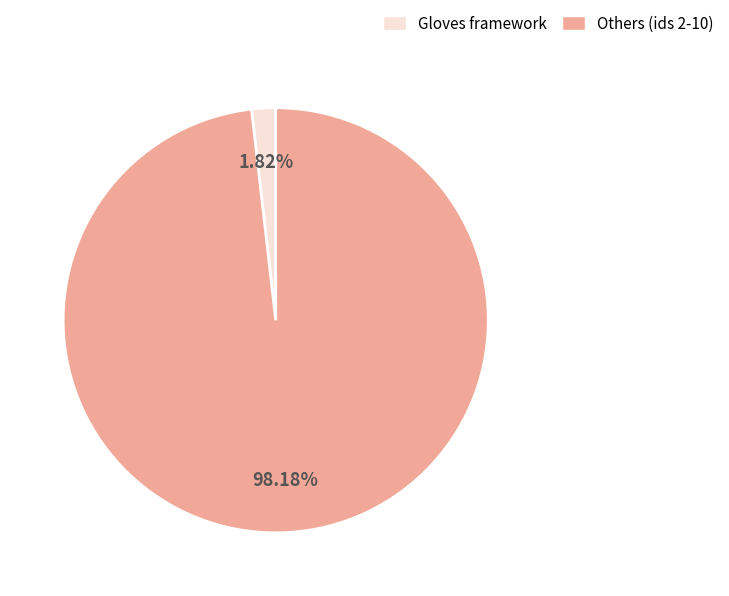

Does any single category account for the majority?

Yes